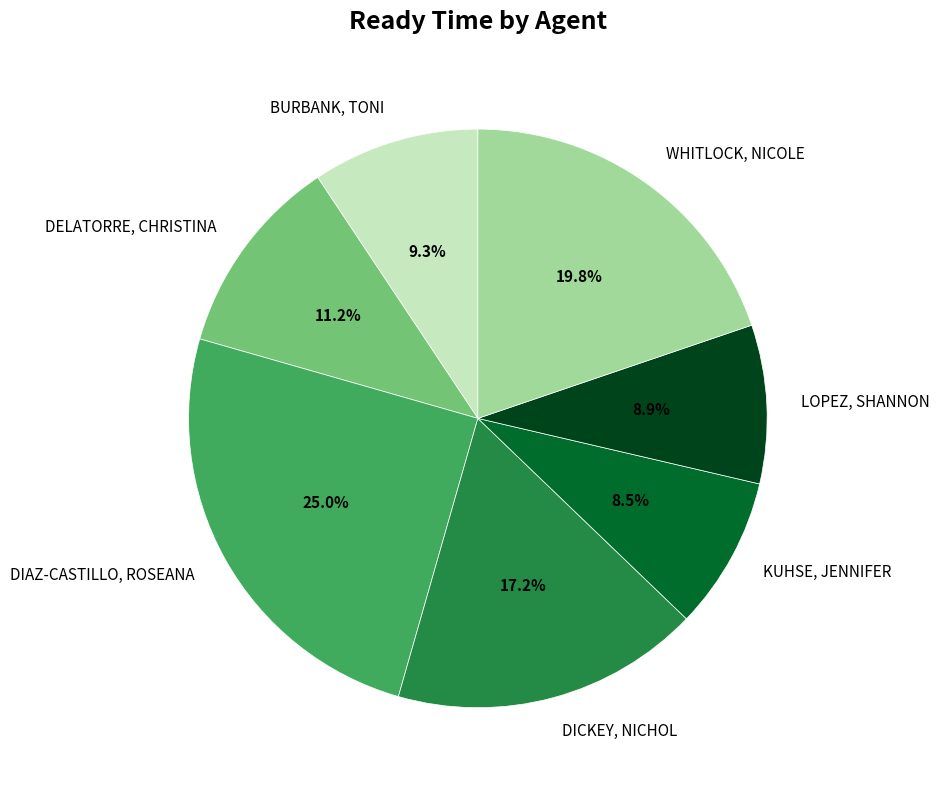

To the nearest percent, what portion does DIAZ-CASTILLO, ROSEANA represent?

25%